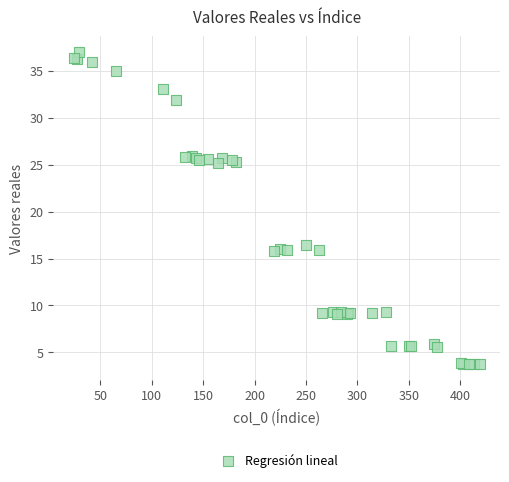

What Y value in the scatter plot is closest to 20?

16.4